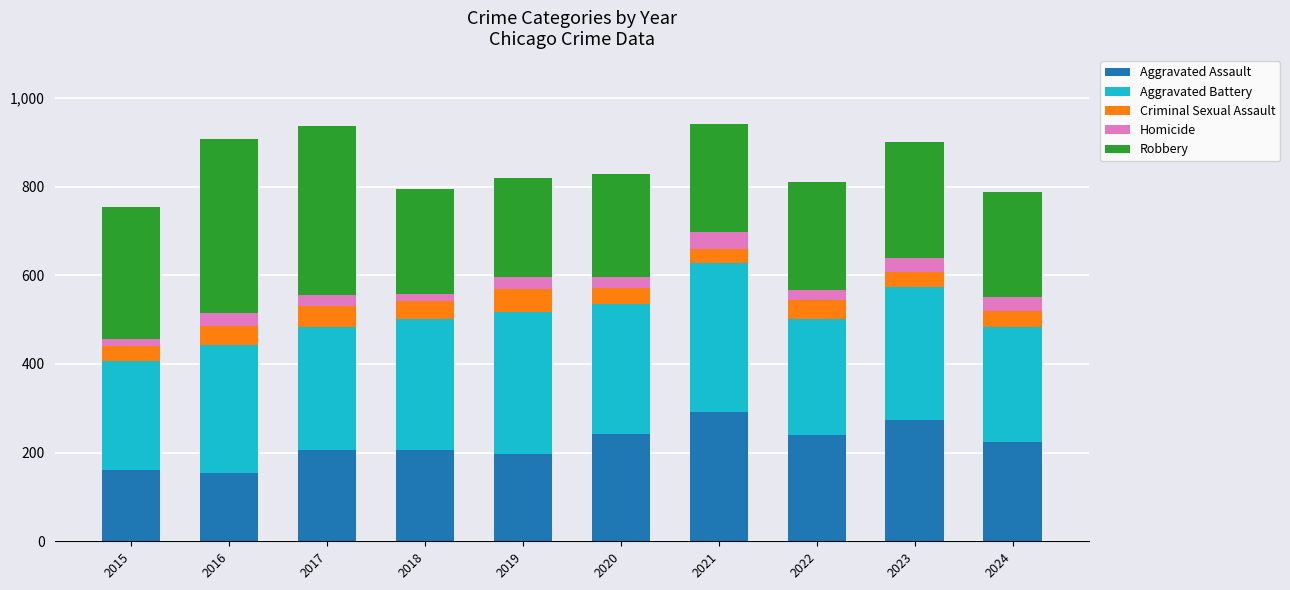

What is the maximum value for Aggravated Assault?

292